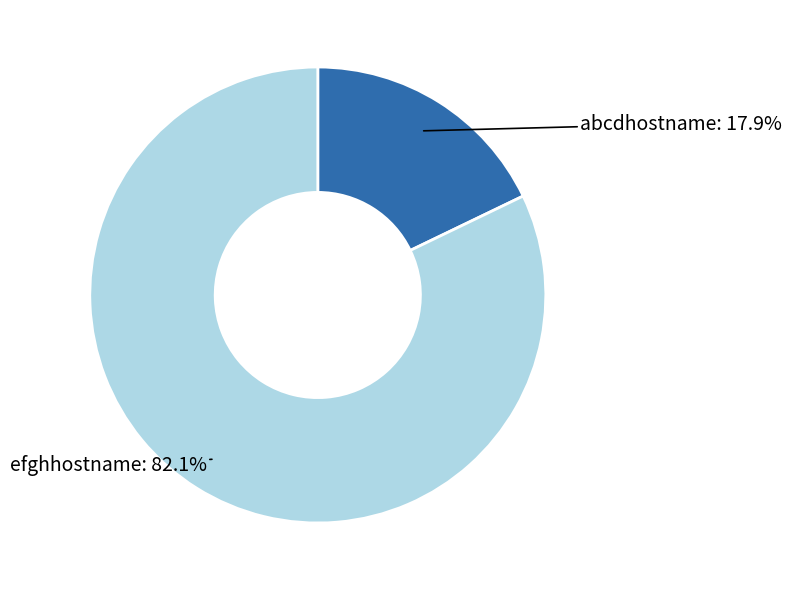

To the nearest percent, what is the combined percentage of abcdhostname and efghhostname?

100%